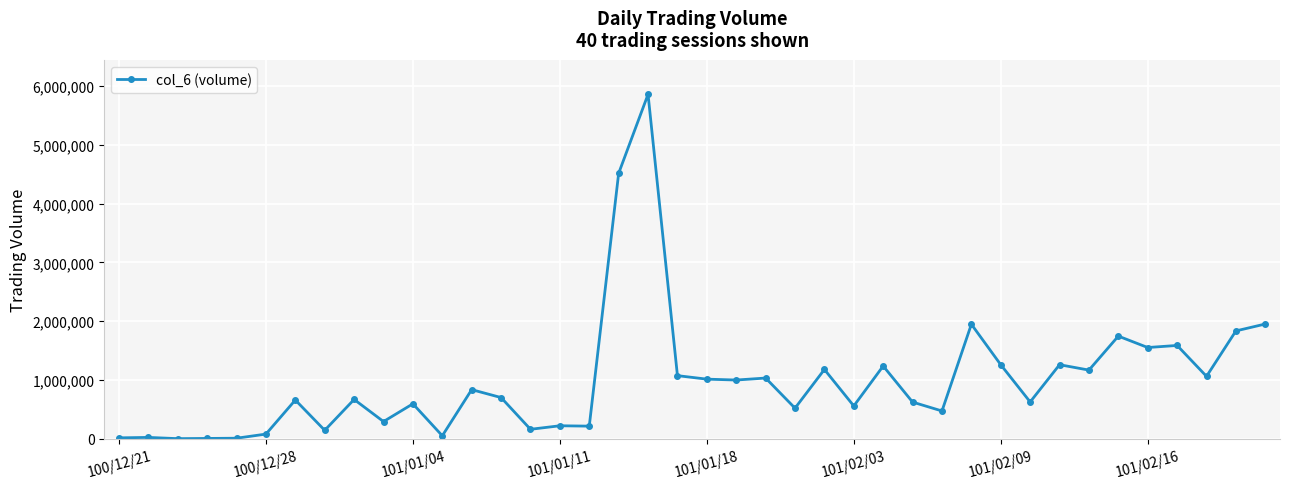

What is the difference between the maximum and minimum values?

5851610